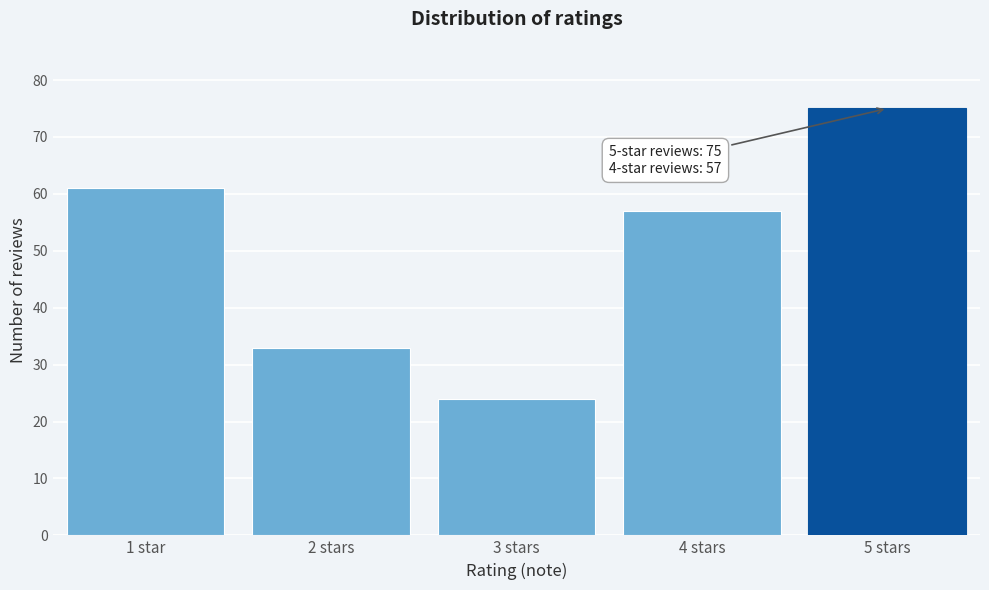

Reading left to right, extract all data points from this chart.

61	33	24	57	75